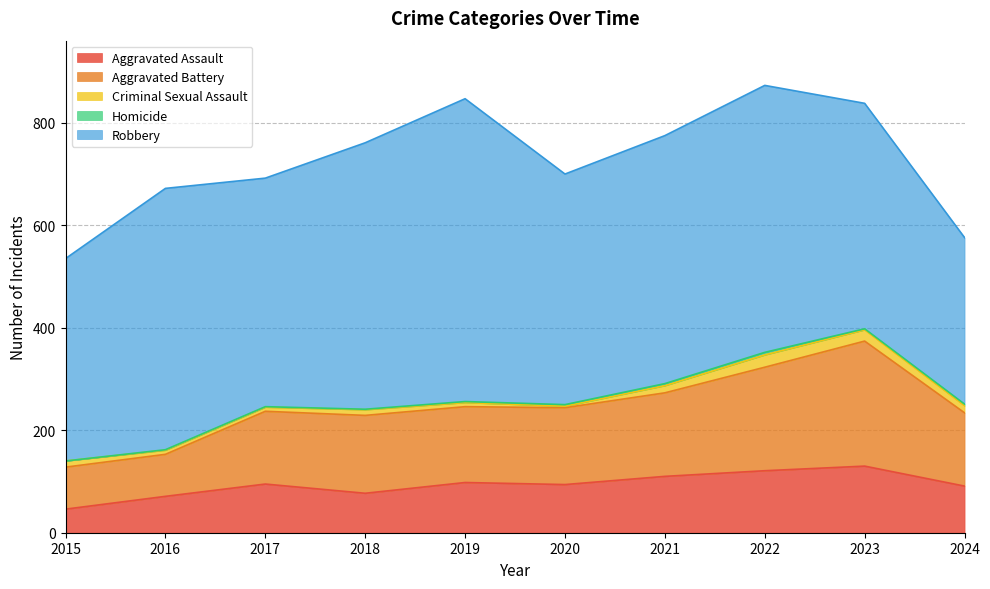

True or false: Aggravated Battery and Homicide cross at least once.

False